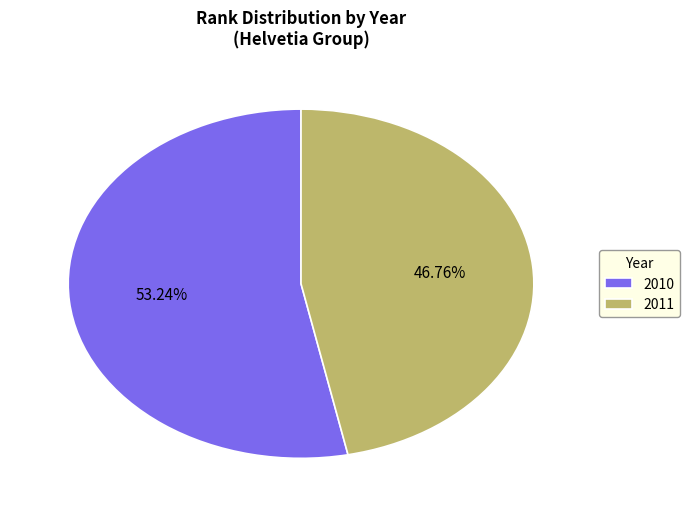

Combined, do 2010 and 2011 account for over 50%?

Yes